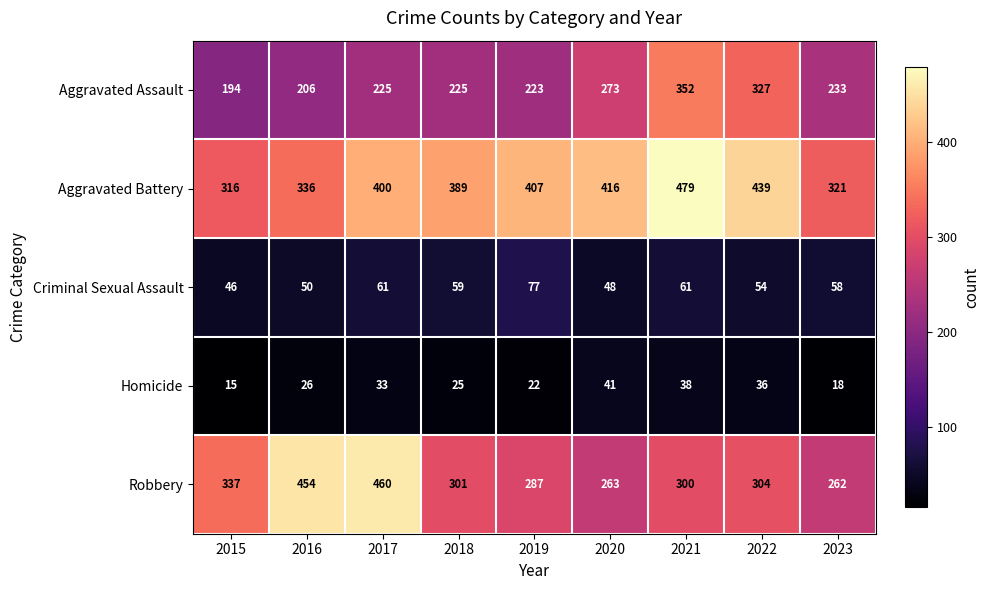

What is the sum of all Aggravated Battery values?

3503